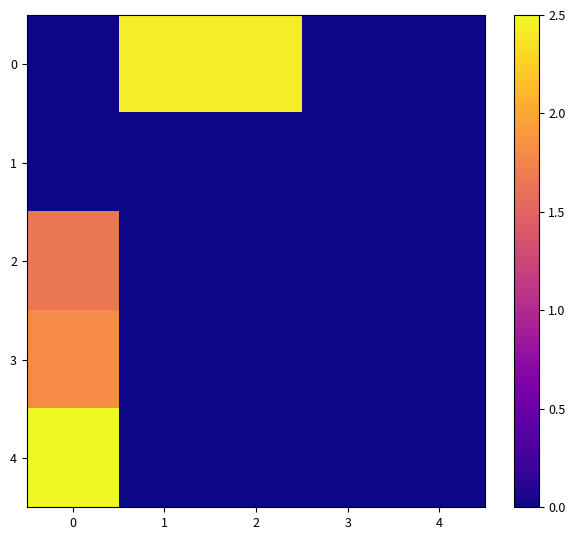

At 4, list the series in order from largest to smallest.

0, 1, 2, 3, 4